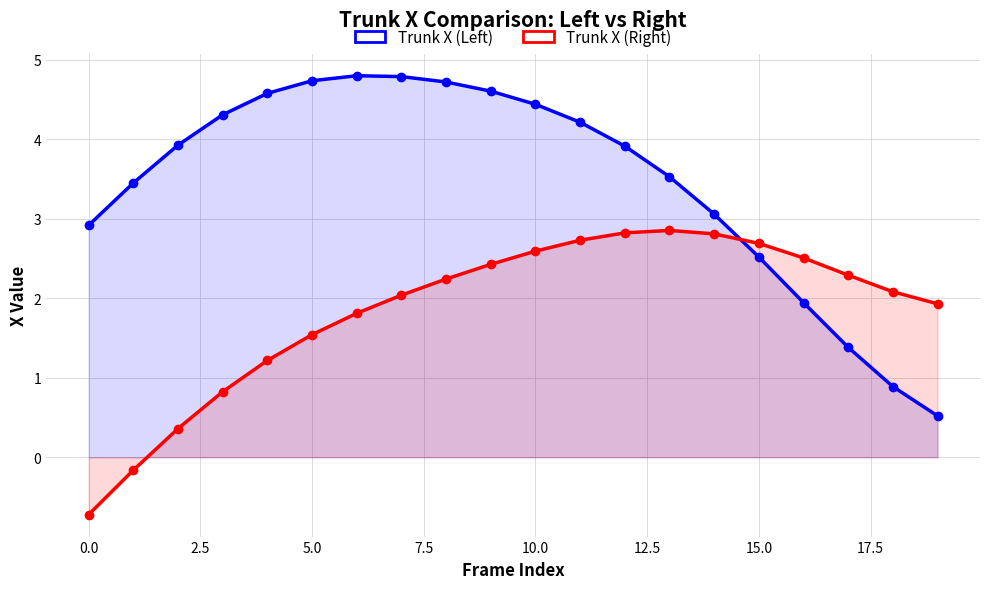

How many data points does each series have?

20